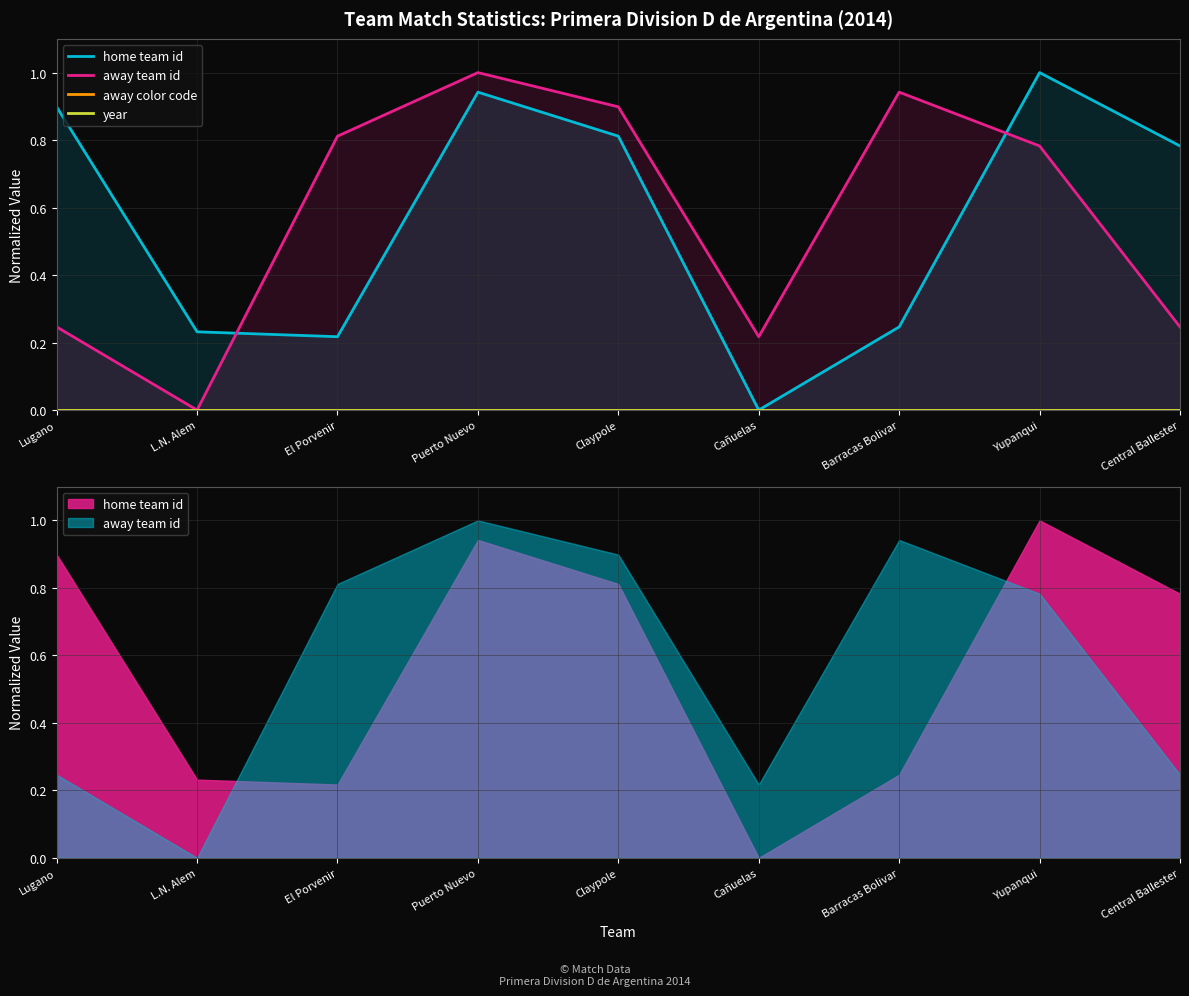

What are all the series names shown in the legend?

home team id, away team id, away color code, year